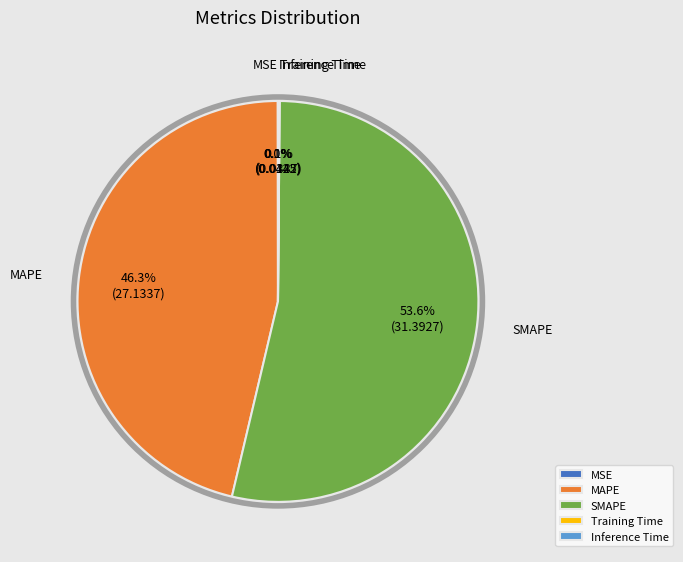

Between SMAPE and MAPE, which is larger?

SMAPE